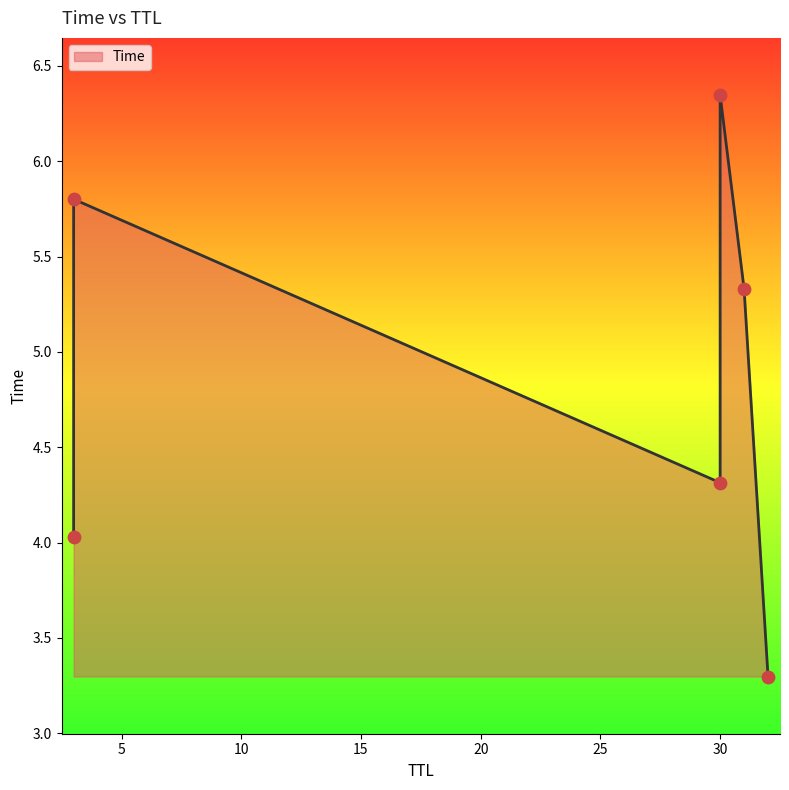

What is the change in value from 32 to 3?

+2.5